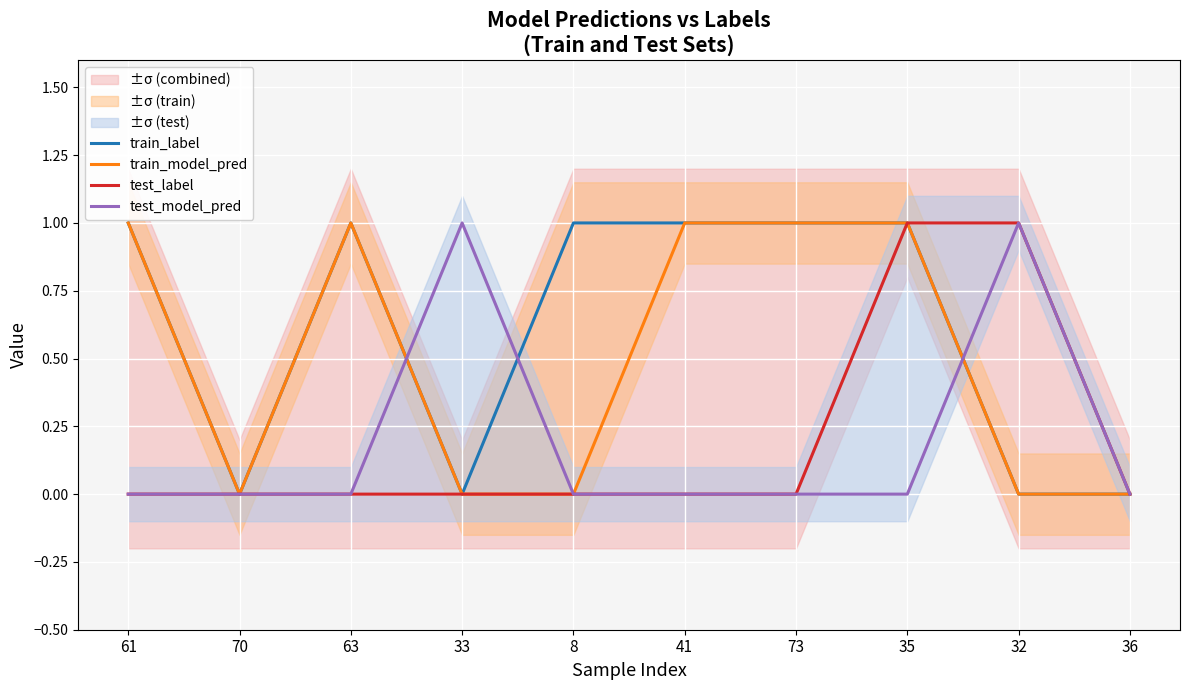

At 41, list the series in order from largest to smallest.

train_label, train_model_pred, test_label, test_model_pred